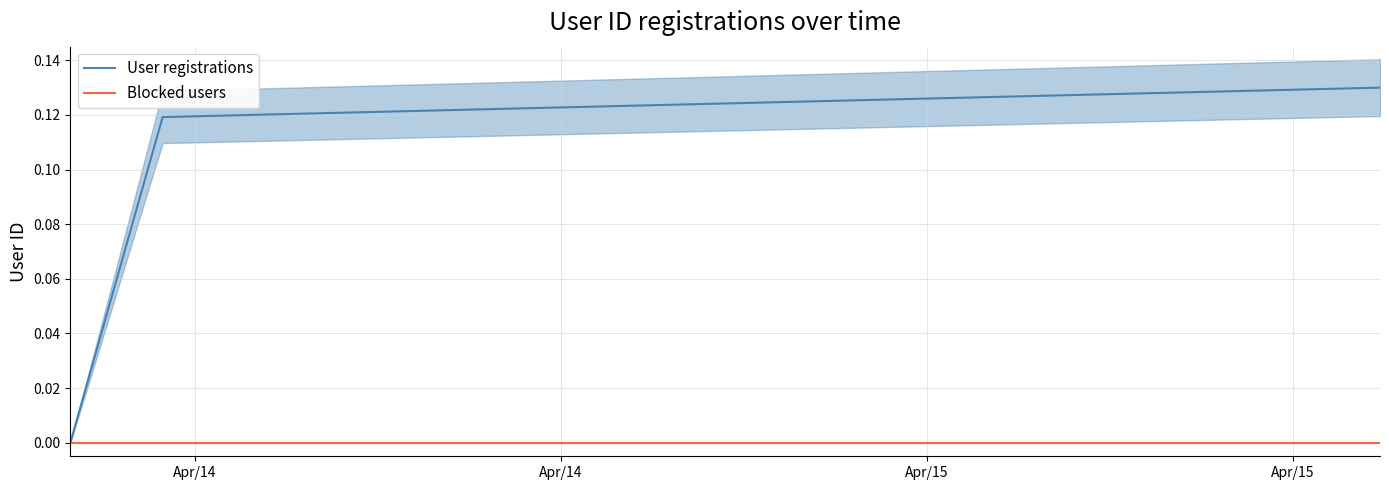

How many lines are shown in the chart?

2